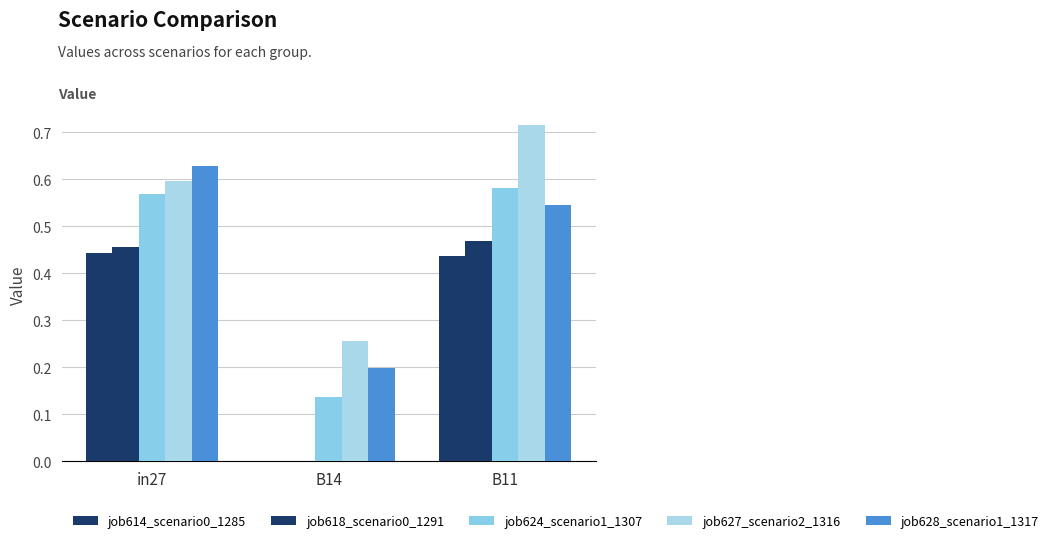

How many distinct data groups are displayed?

5